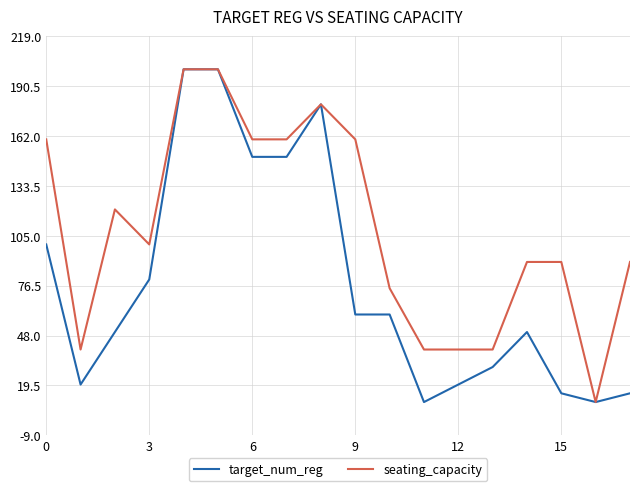

Which series has the largest total across all categories?

seating_capacity